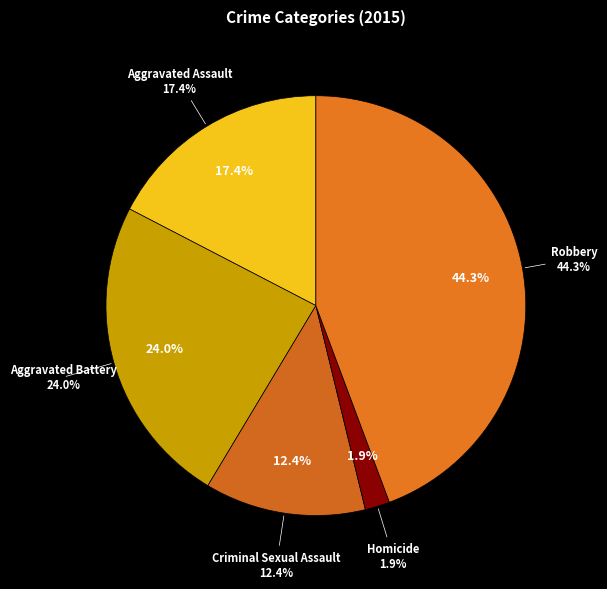

Combined, what portion of the pie is Aggravated Battery and Aggravated Assault?

41.4%